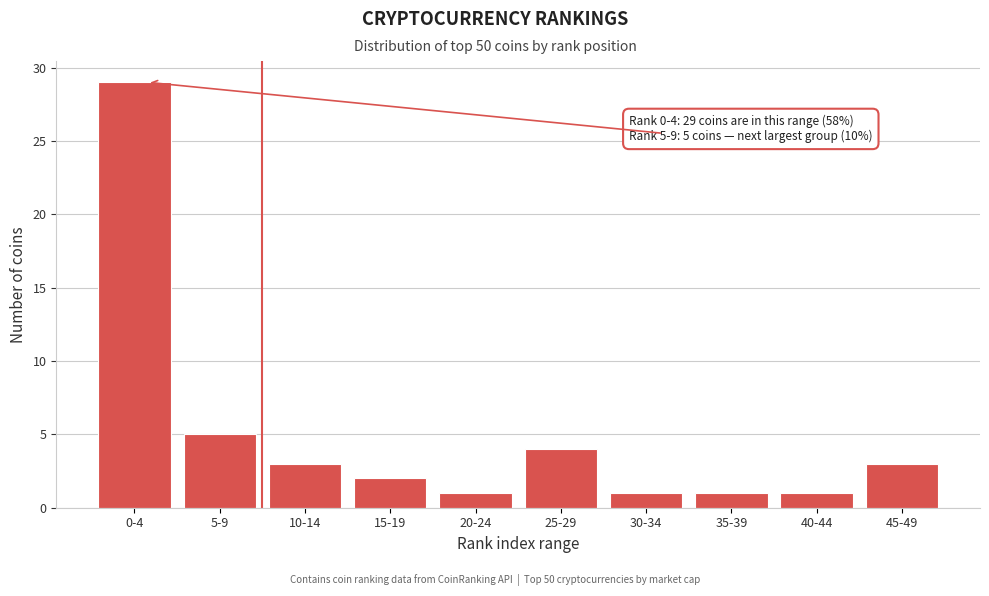

Reading right to left, what are all the values shown in this chart?

3	1	1	1	4	1	2	3	5	29